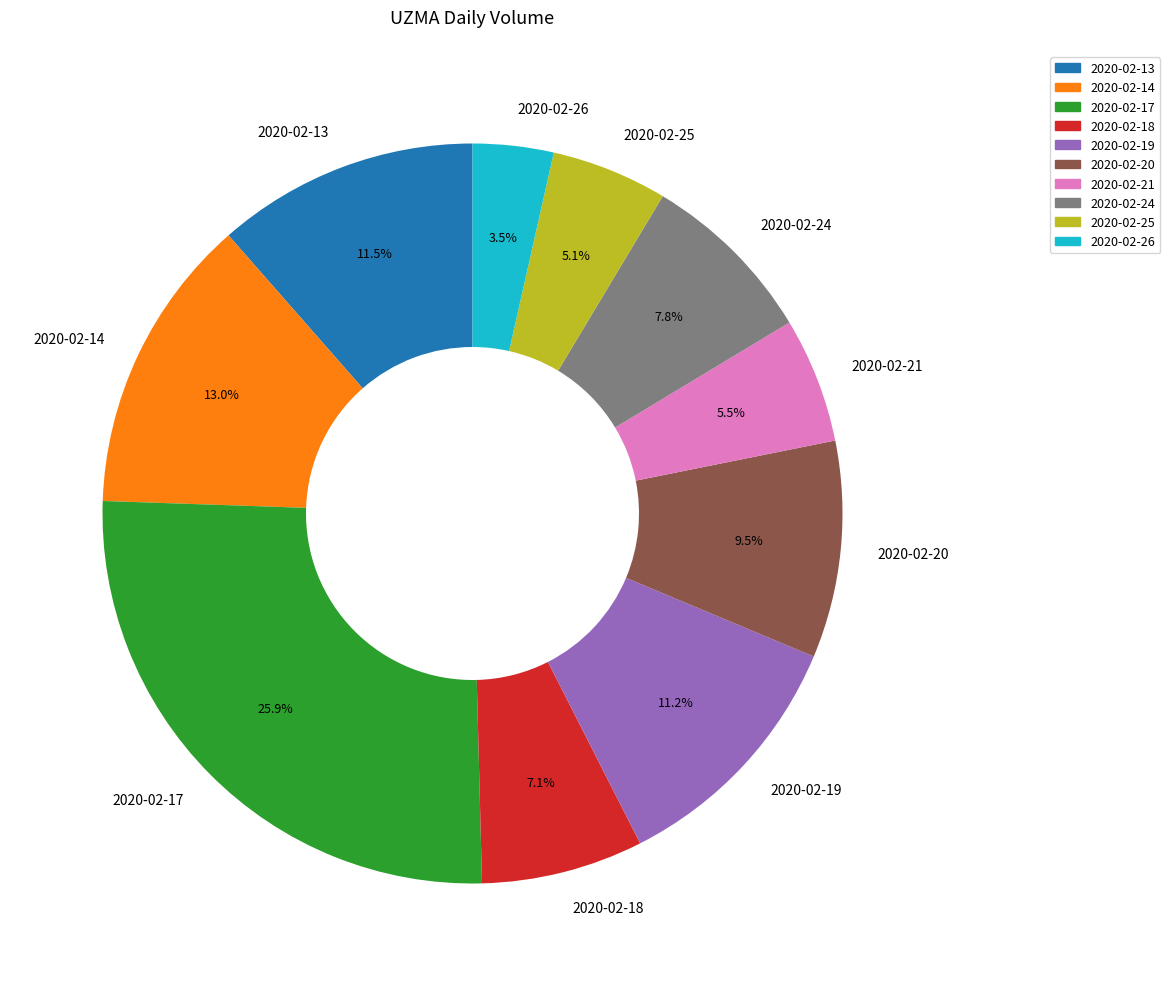

Approximately how many times larger is the value at 2020-02-24 compared to 2020-02-21?

1.4